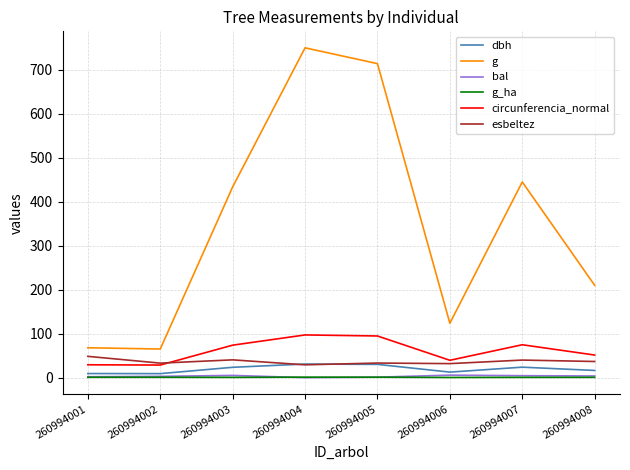

Which series has the widest spread of values?

g